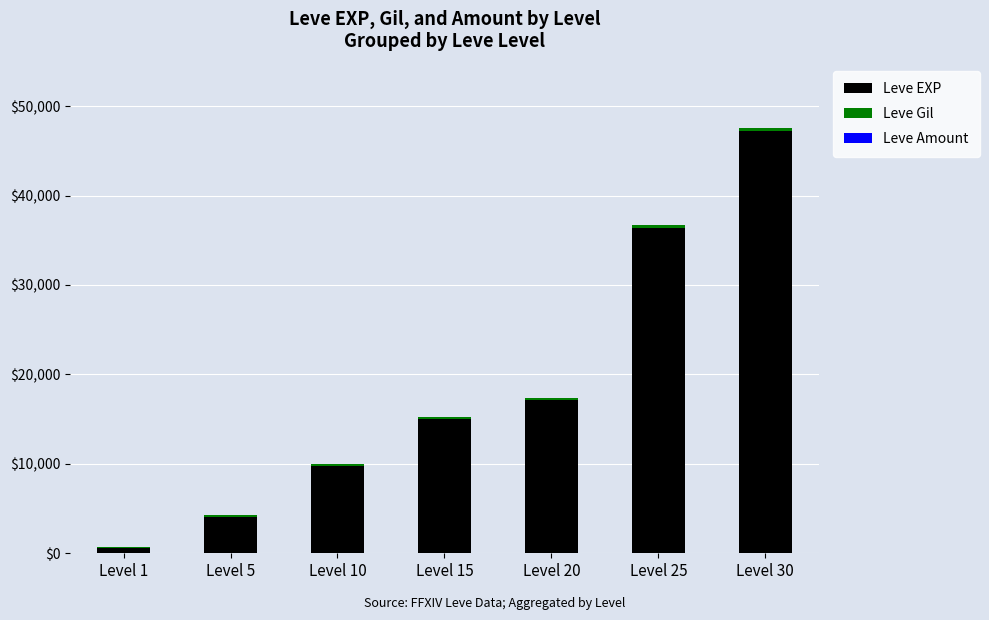

Which category has the highest value in the Leve EXP series?

Level 30